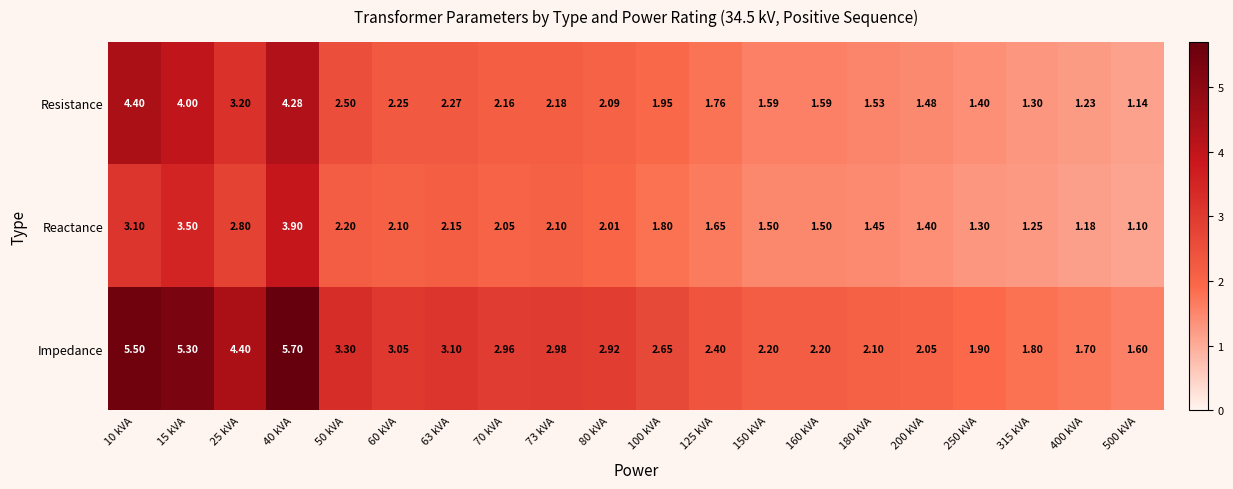

What is the spread (max minus min) of values at 70 kVA?

0.9